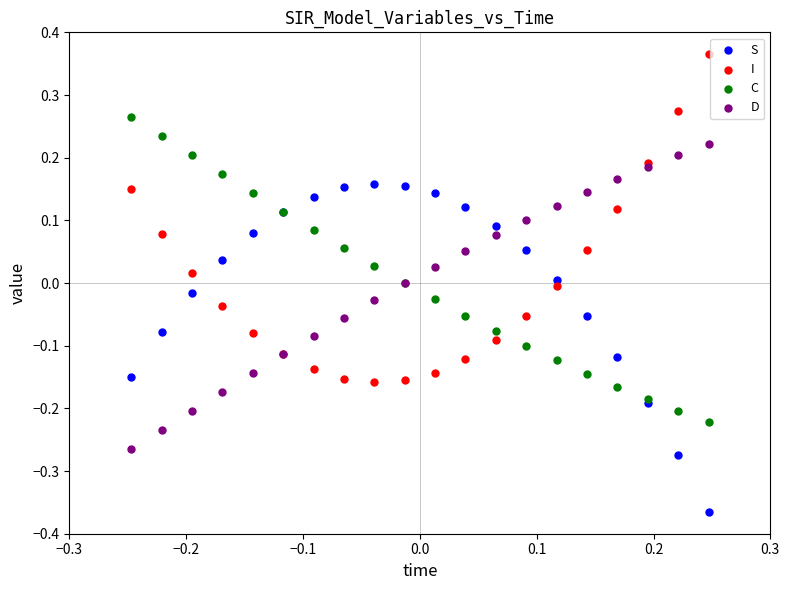

Which series contains the lowest Y value?

S